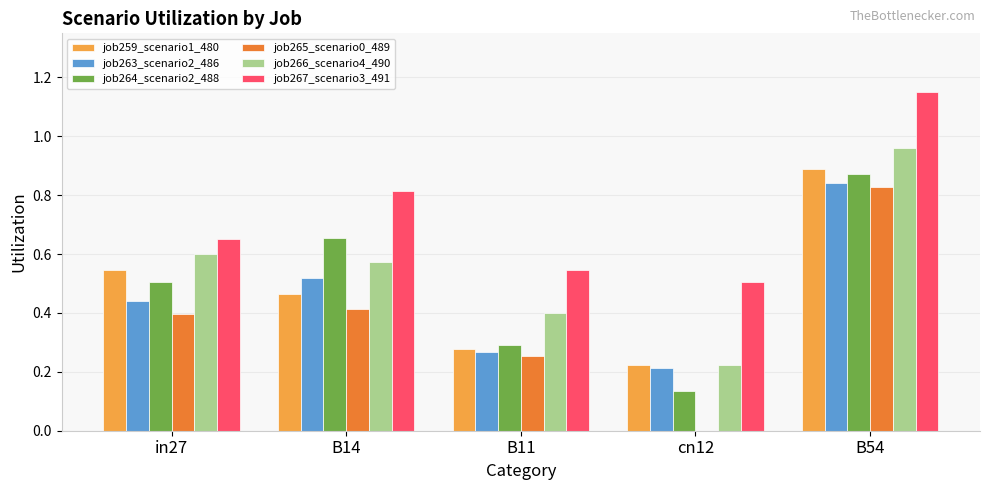

Is it true that job264_scenario2_488 equals 1.0 at B14?

False